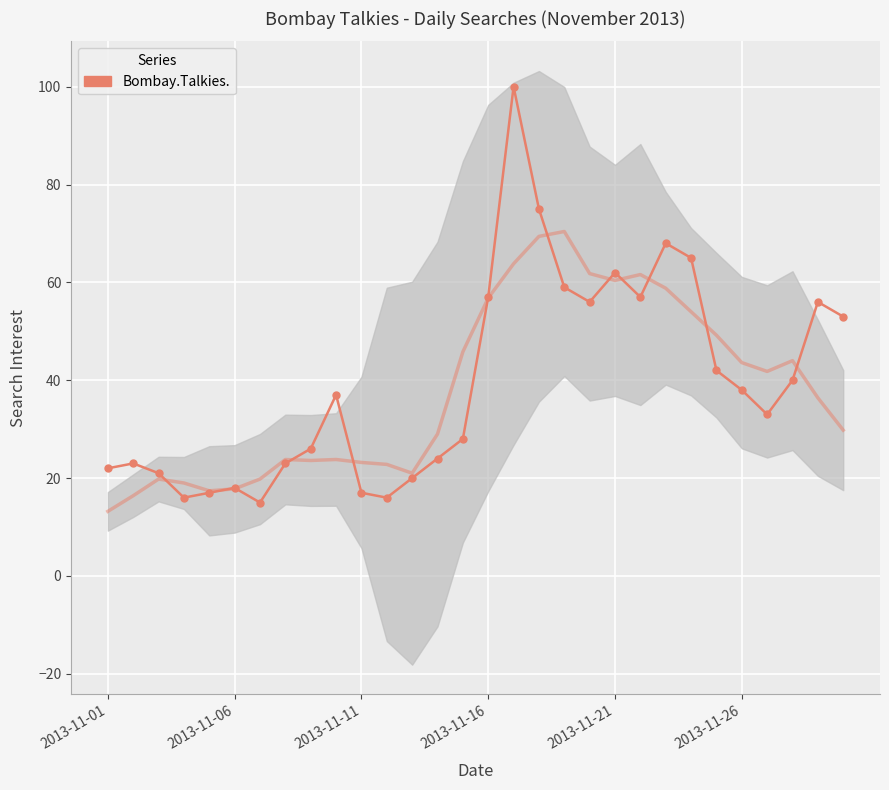

What is the change in value from 6 to 23?

+50